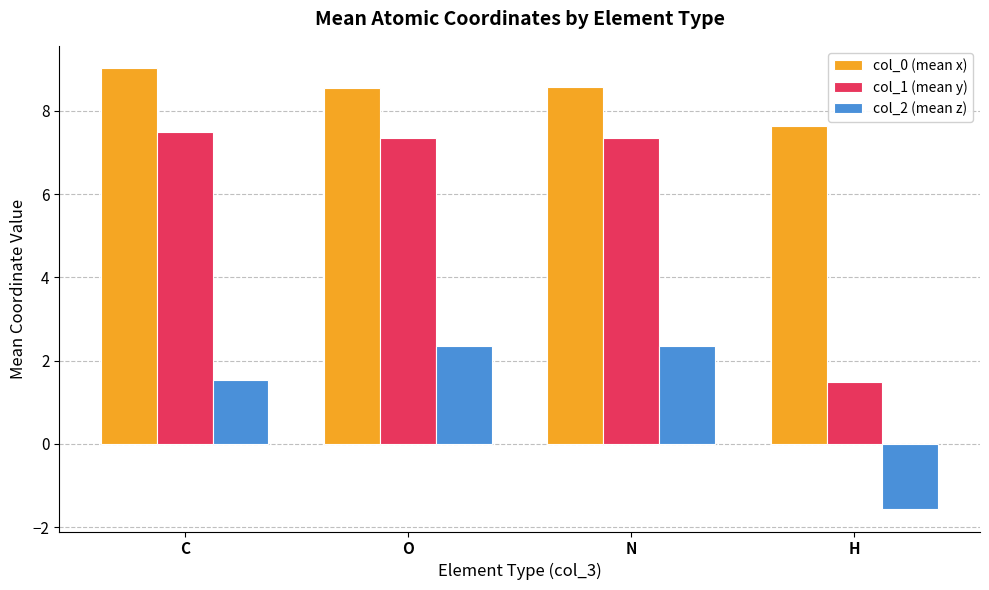

What is the difference between the col_2 (mean z) values at C and H?

3.1